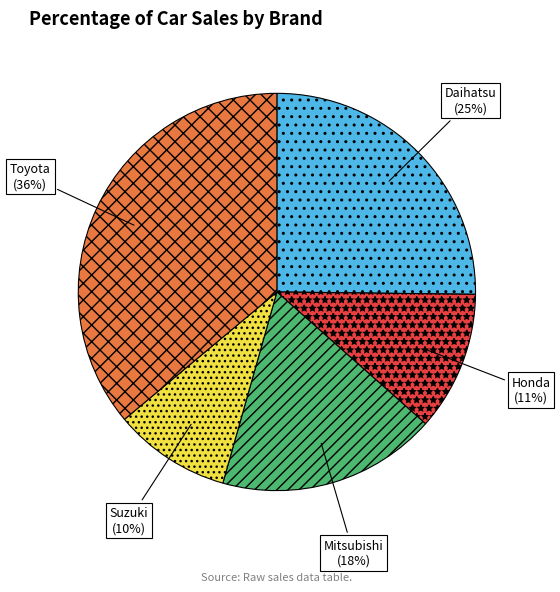

Is there a majority slice in this chart?

No